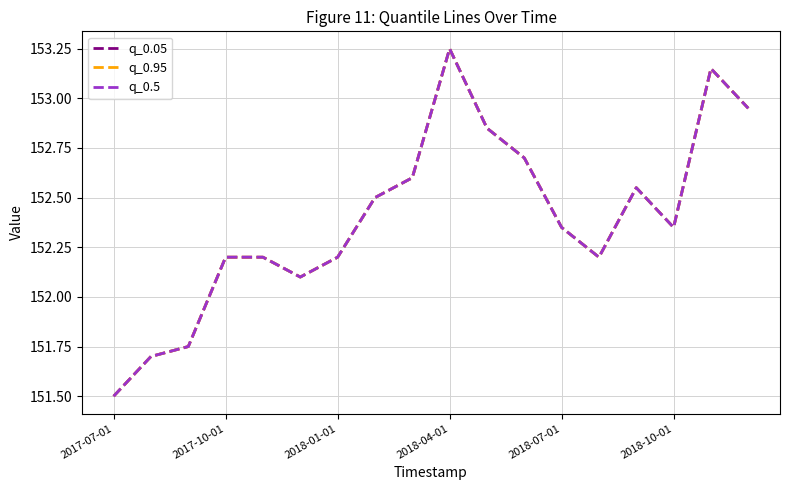

List the series in order of their peak value, lowest first.

q_0.05, q_0.95, q_0.5